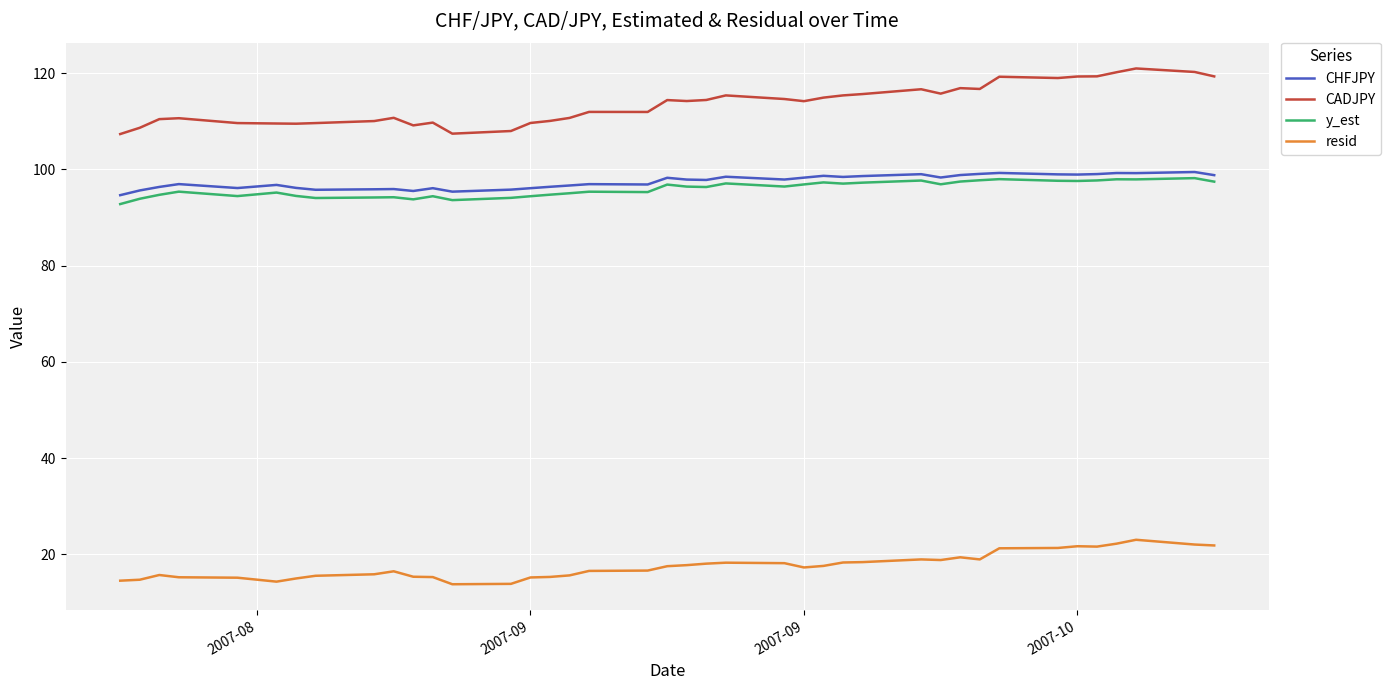

Which series has the largest total across all categories?

CADJPY